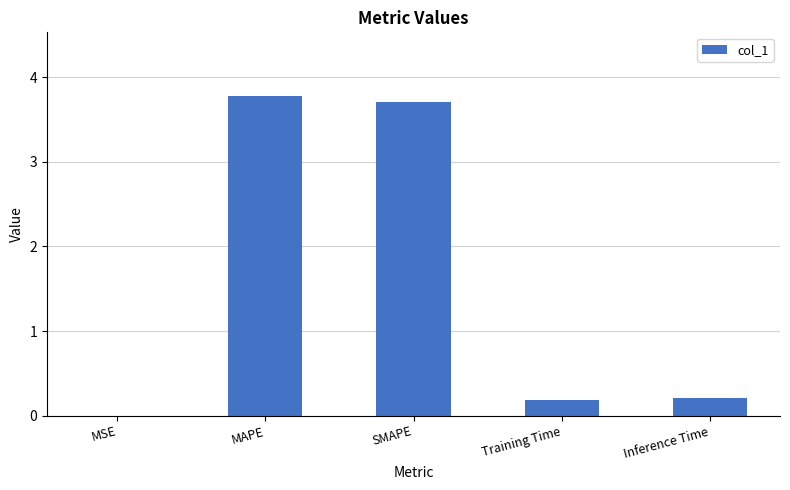

What is the greatest value displayed?

3.8